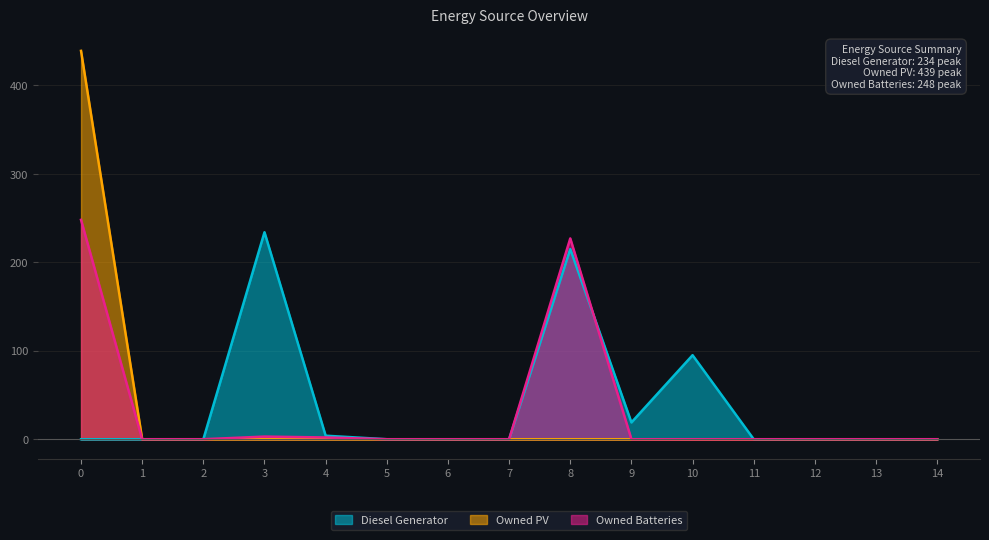

What is the difference between the maximum and minimum values in the Owned Batteries series?

248